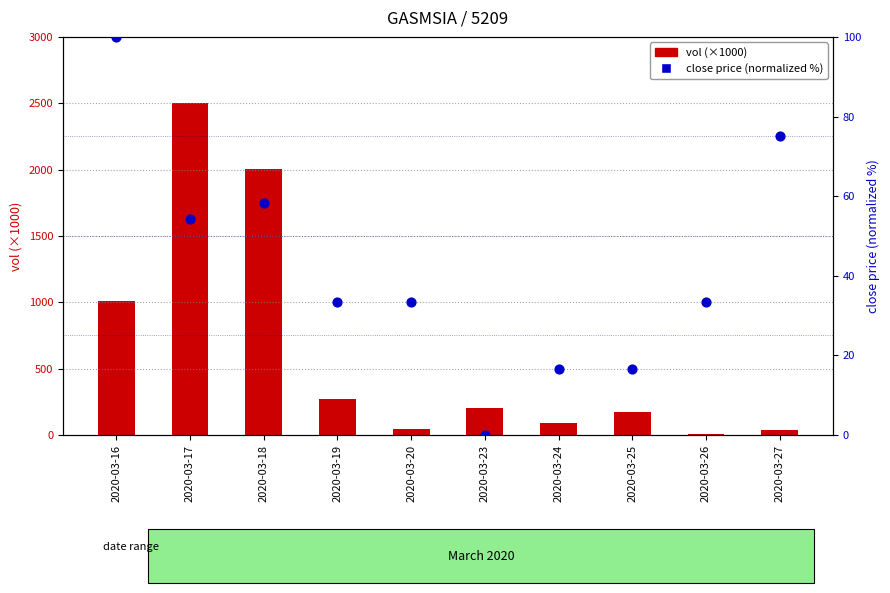

Which series has the widest spread of Y values?

vol (×1000)